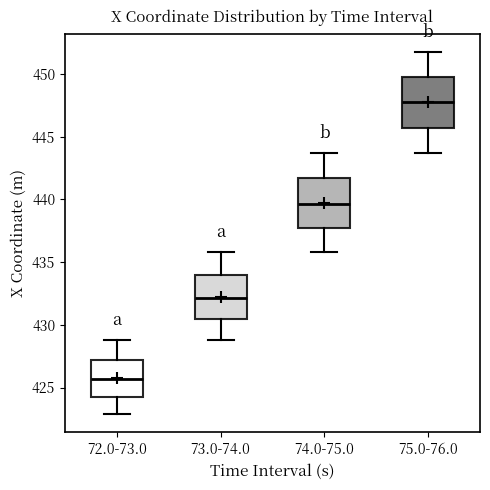

Which box has the highest median line?

75.0-76.0